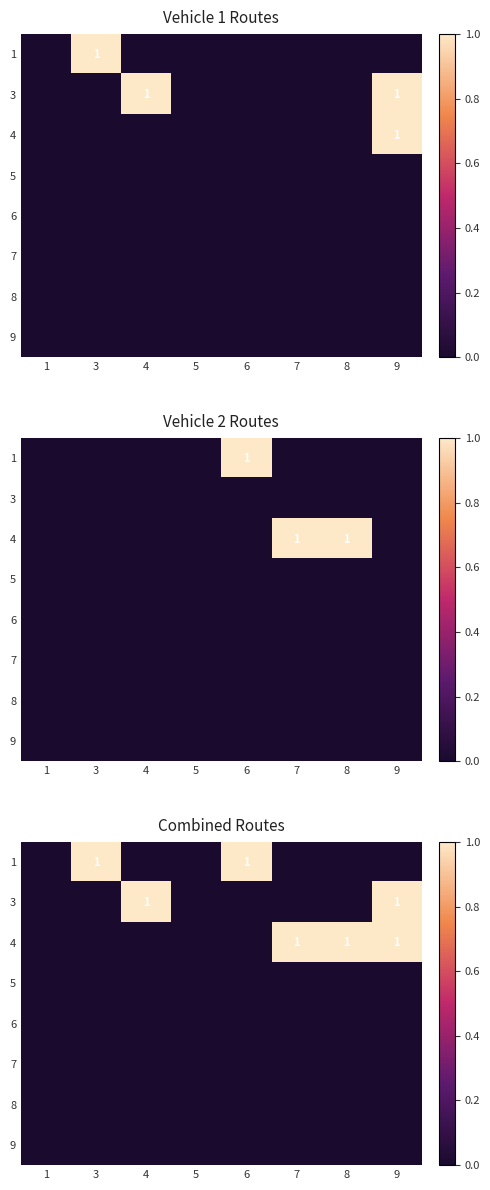

At 4, list the series in order from smallest to largest.

1, 4, 5, 6, 7, 8, 9, 3